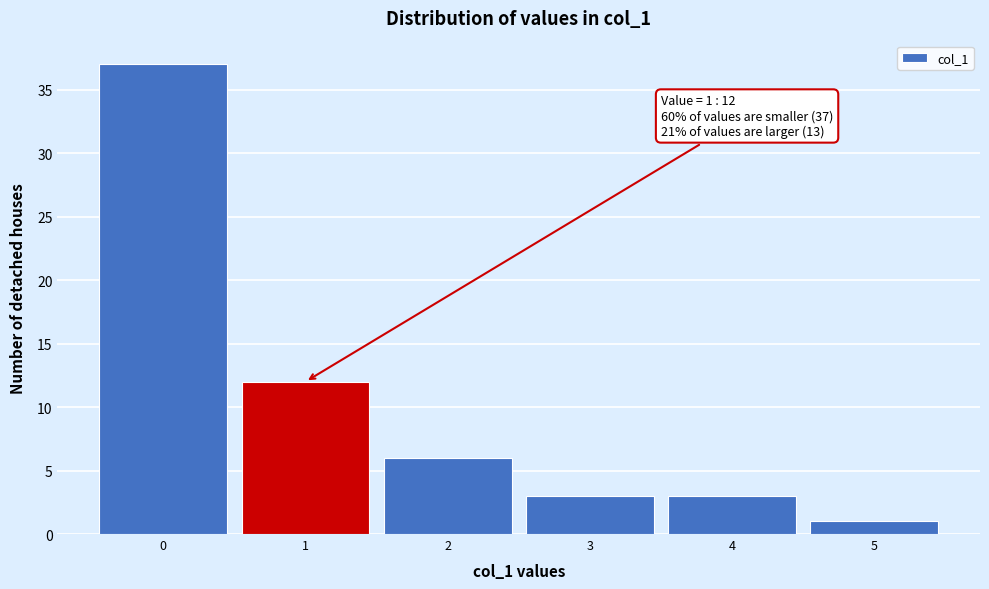

Which range on the x-axis has the tallest bar?

-0.5 to 0.5